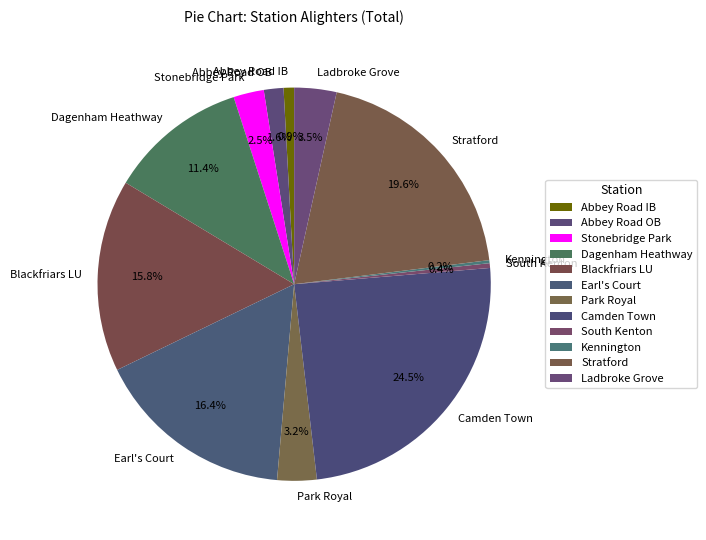

To the nearest percent, what portion does Dagenham Heathway represent?

11%